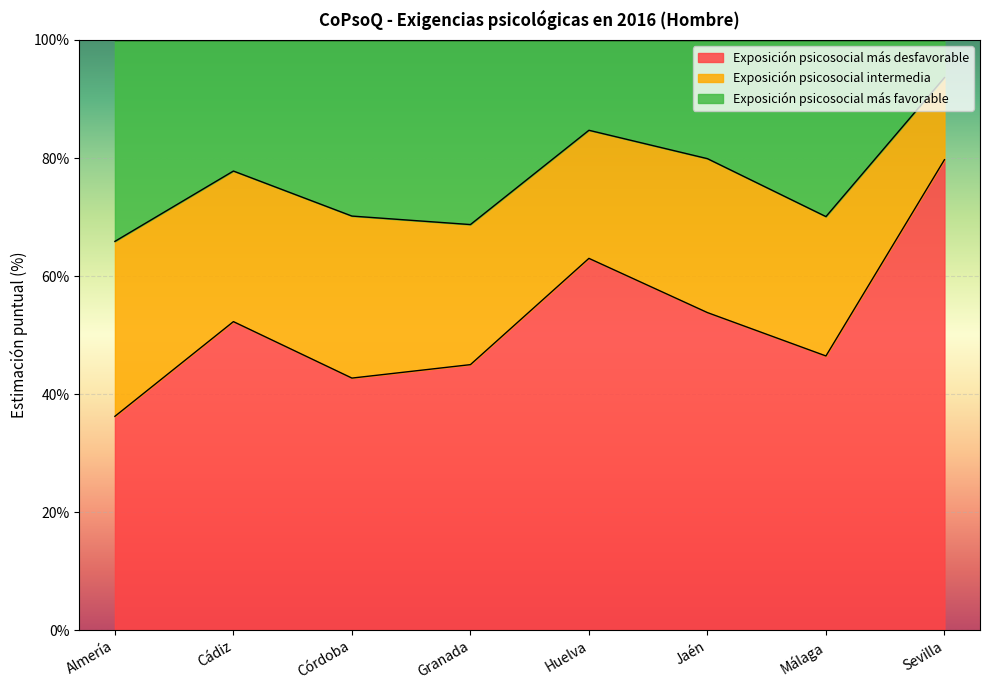

What is the minimum value for Exposición psicosocial más desfavorable?

36.2